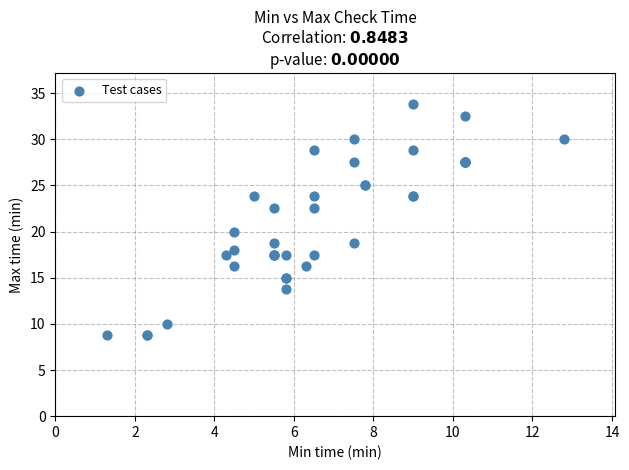

What Y value in the scatter plot is closest to 21?

20.0